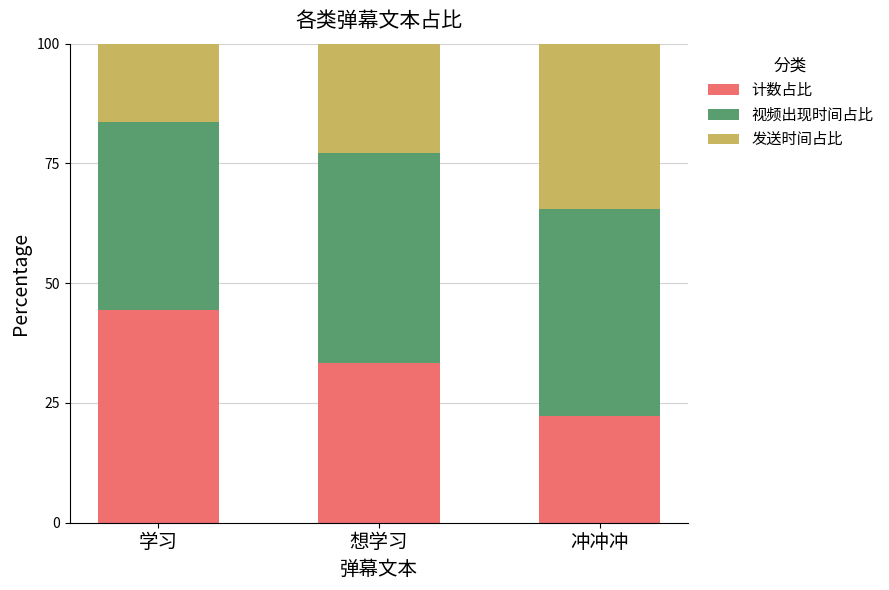

Reading left to right, transcribe the values for 计数占比.

学习=44.4	想学习=33.3	冲冲冲=22.2